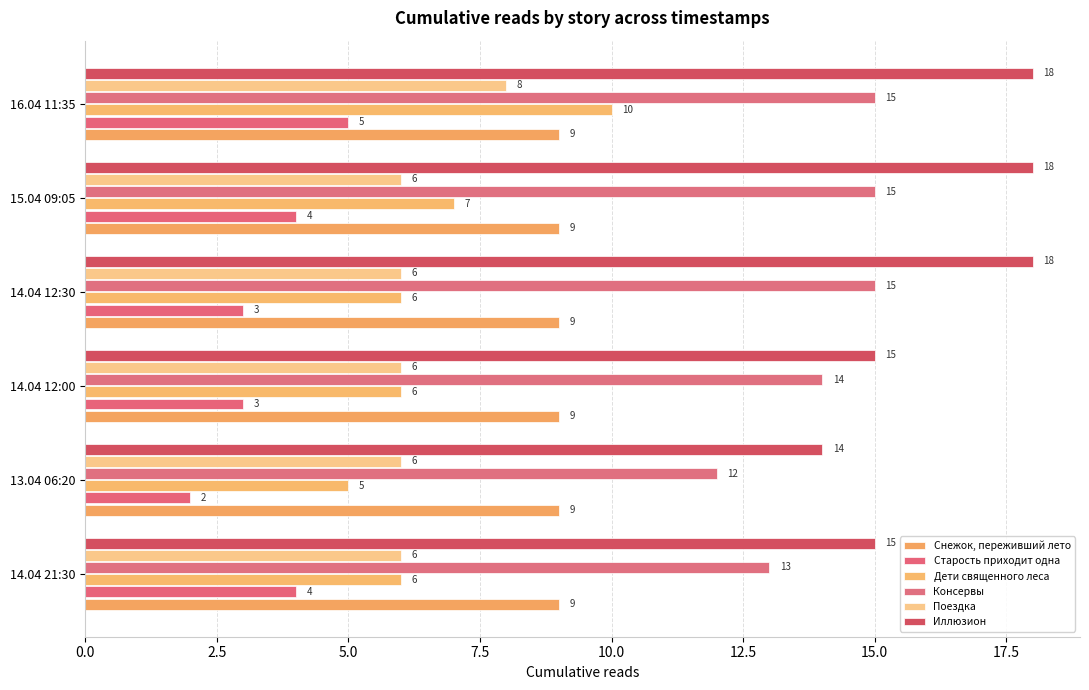

How many data points in Консервы are less than 15?

3